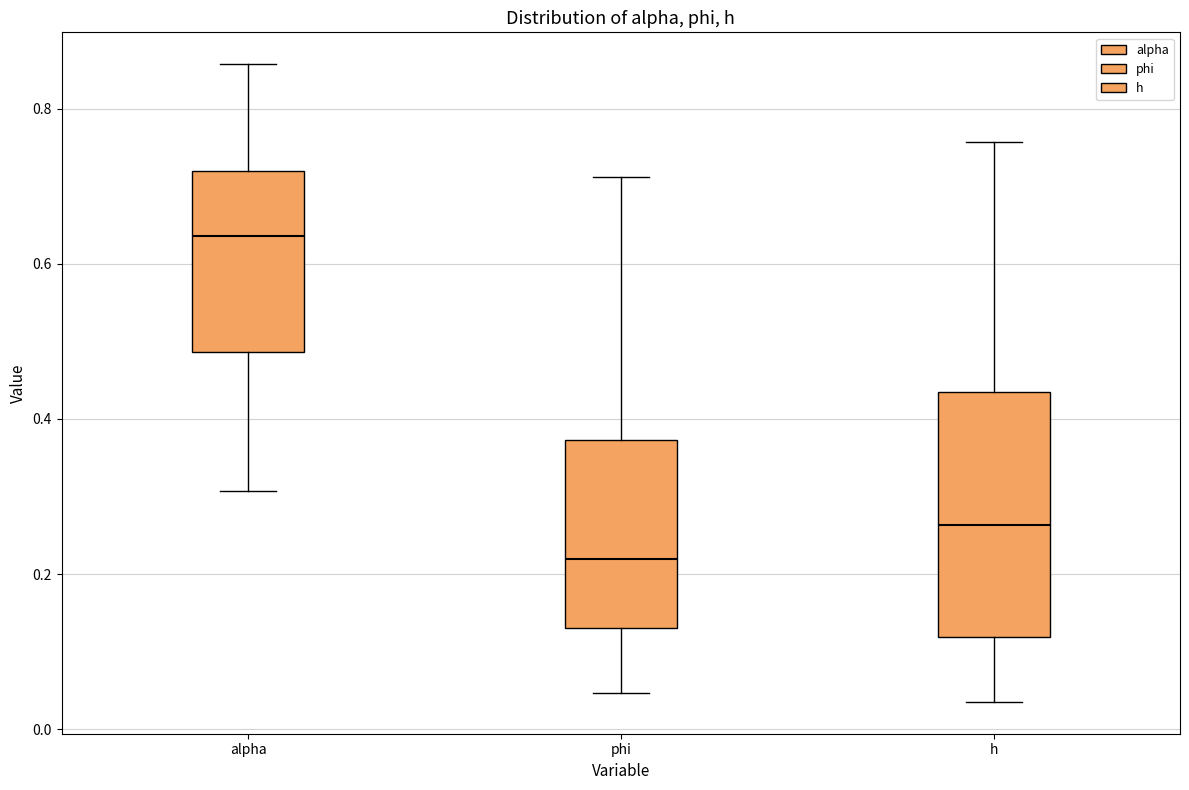

Reading left to right, read every box against the y-axis: the position of its median line, the range the box covers, and the ends of its whiskers. The values are not printed on the chart, so give them approximately, as read against the axis.

alpha: median 0.64, box 0.48 to 0.72, whiskers 0.30 to 0.86
phi: median 0.22, box 0.14 to 0.38, whiskers 0.04 to 0.72
h: median 0.26, box 0.12 to 0.44, whiskers 0.04 to 0.76